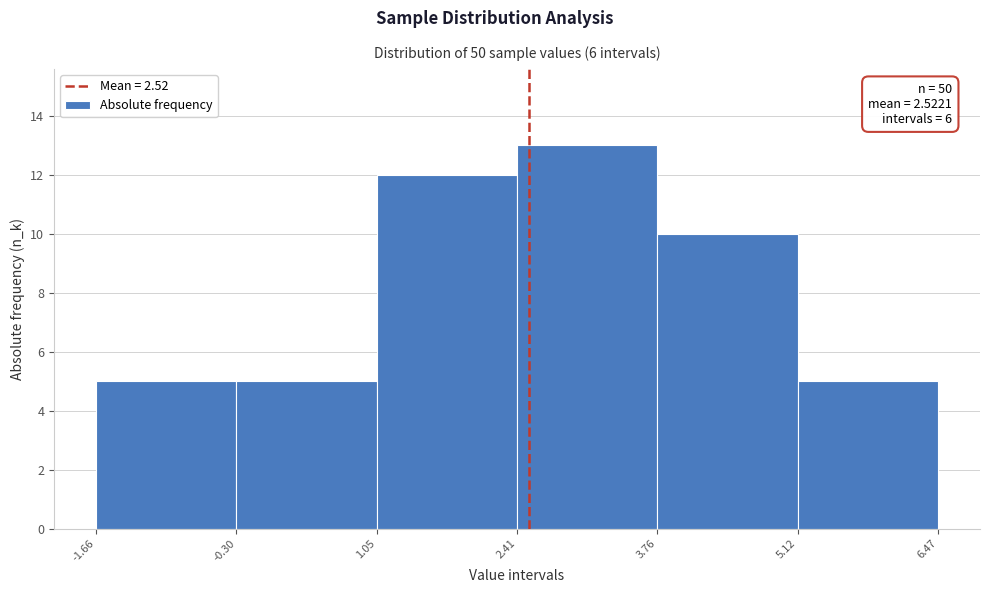

Over which range of the x-axis is the bar tallest?

2.41 to 3.76